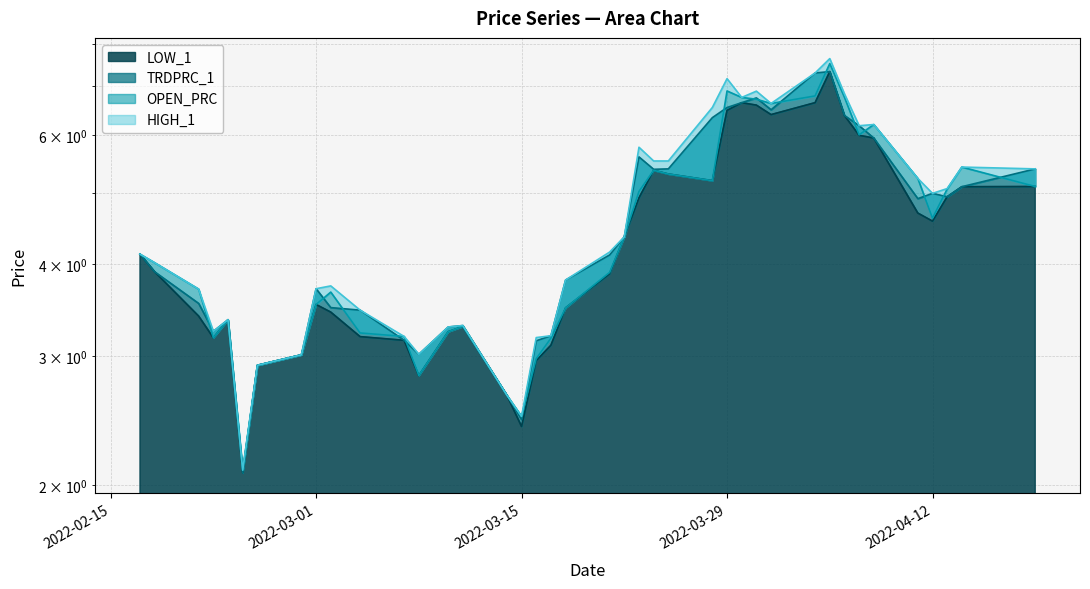

What is the difference between the maximum and minimum values in the LOW_1 series?

5.3